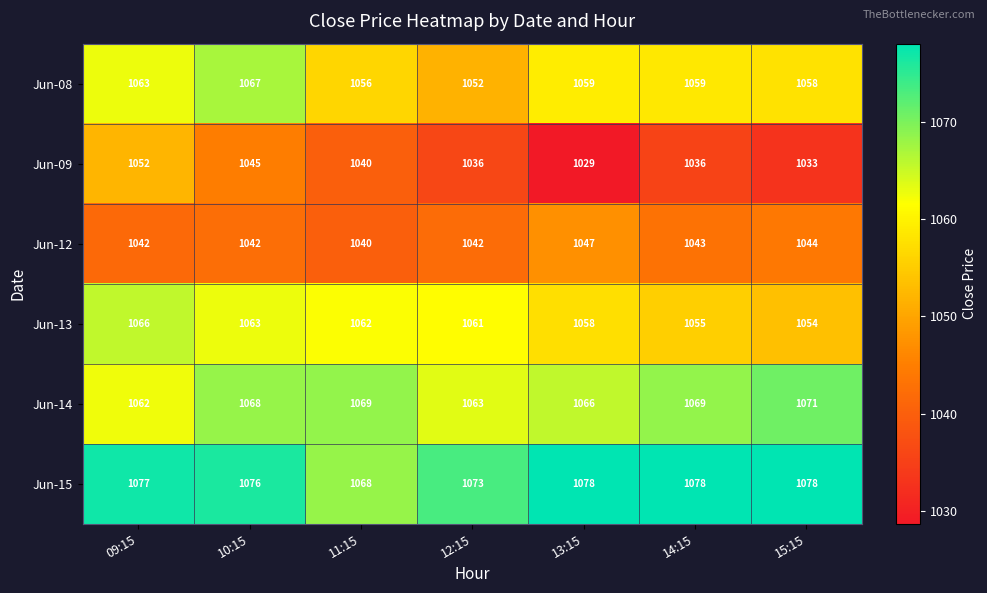

What is the difference between the highest and lowest values at 12:15?

37